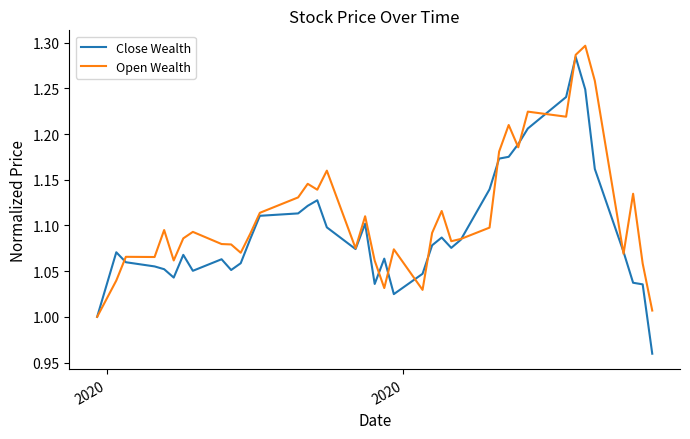

Which series has the largest total across all categories?

Open Wealth